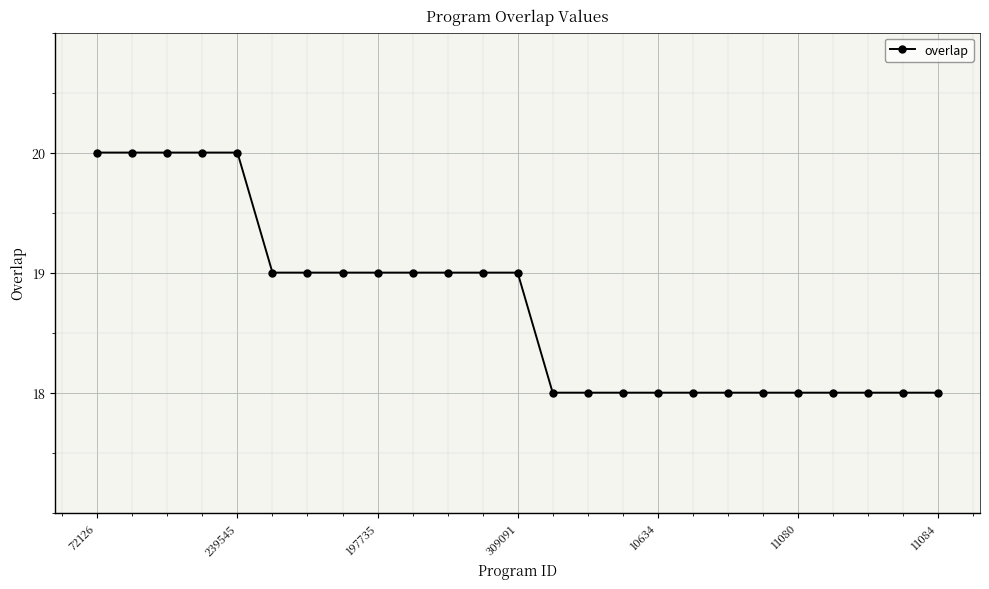

What is the value of the 2nd point from the left?

20